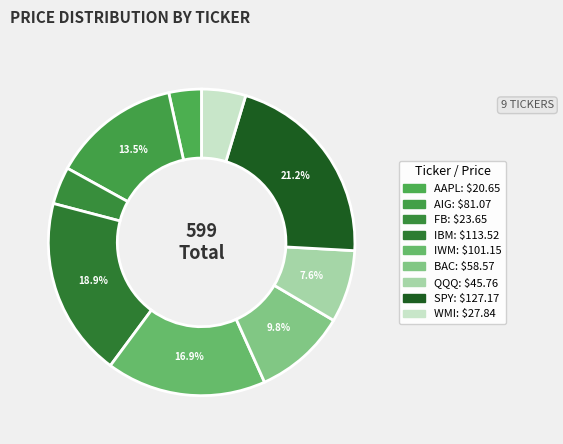

To the nearest percent, what is the difference between the largest and smallest slice percentages?

18%